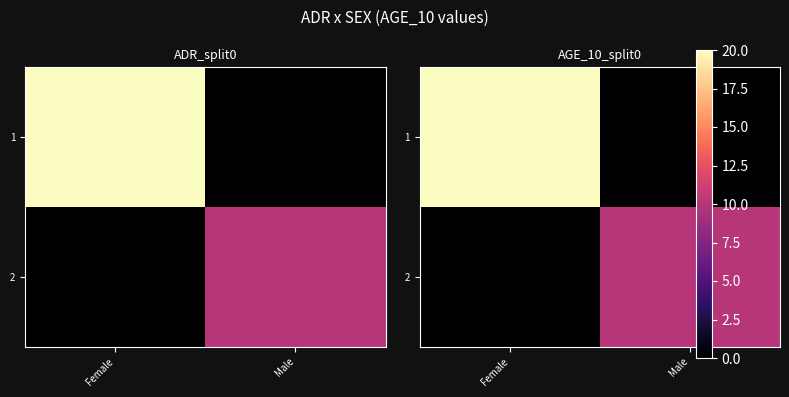

At which category is the sum across all series the highest?

Female